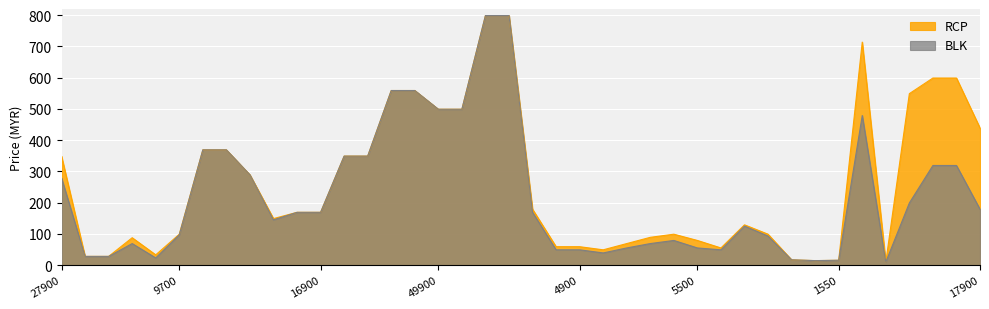

What are all the series names shown in the legend?

RCP, BLK